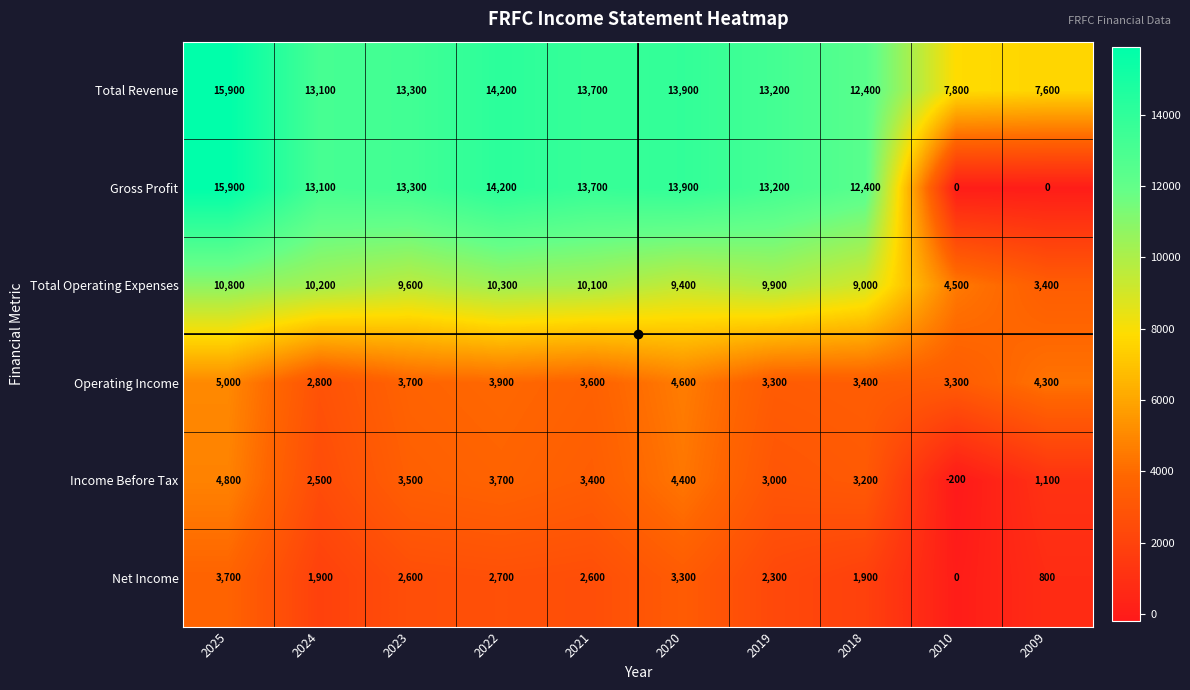

What is the greatest value displayed?

15900